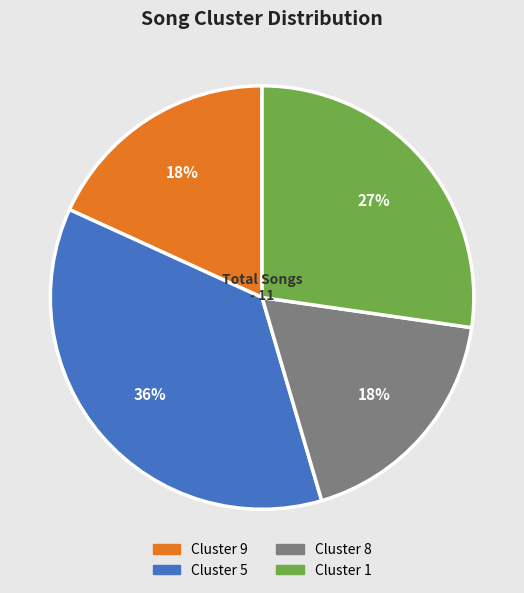

True or false: Cluster 5 accounts for 36% of the total.

True